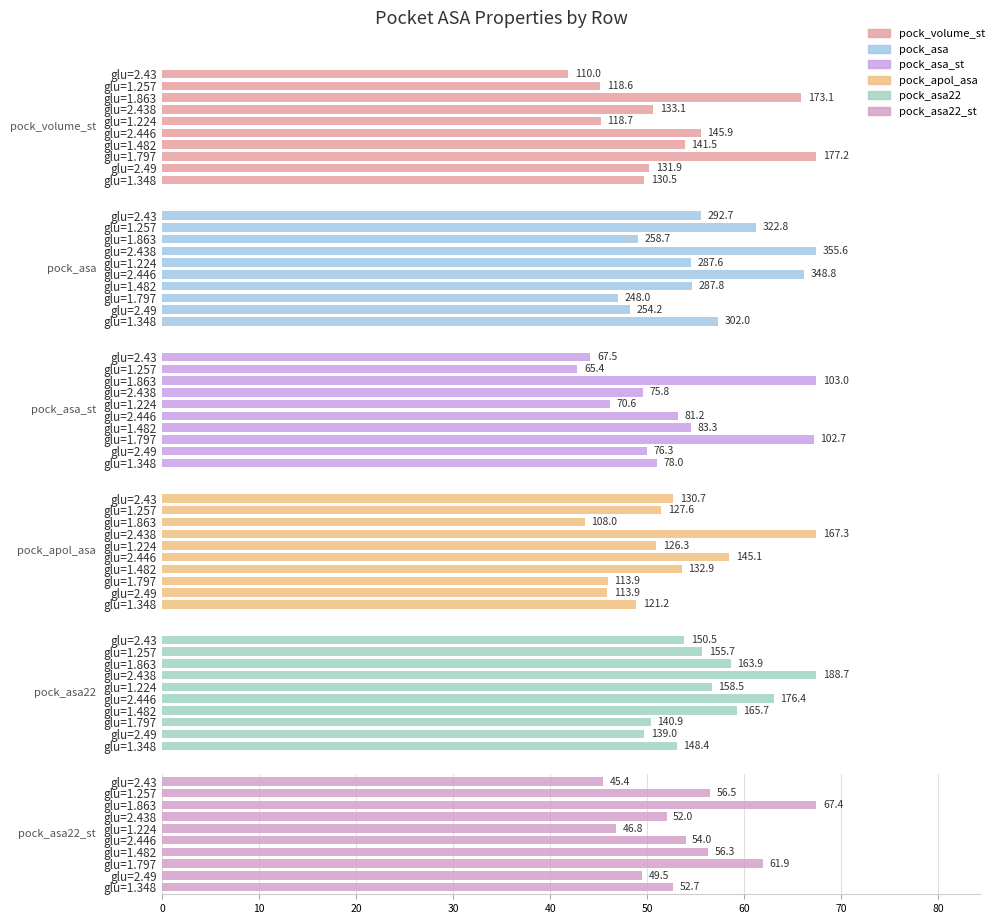

Reading left to right, list all the values displayed in this chart.

pock_volume_st: 130.5	131.9	177.2	141.5	145.9	118.7	133.1	173.1	118.6	110.0
pock_asa: 302.0	254.2	248.0	287.8	348.8	287.6	355.6	258.7	322.8	292.7
pock_asa_st: 78.0	76.3	102.7	83.3	81.2	70.6	75.8	103.0	65.4	67.5
pock_apol_asa: 121.2	113.9	113.9	132.9	145.1	126.3	167.3	108.0	127.6	130.7
pock_asa22: 148.4	139.0	140.9	165.7	176.4	158.5	188.7	163.9	155.7	150.5
pock_asa22_st: 52.7	49.5	61.9	56.3	54.0	46.8	52.0	67.4	56.5	45.4